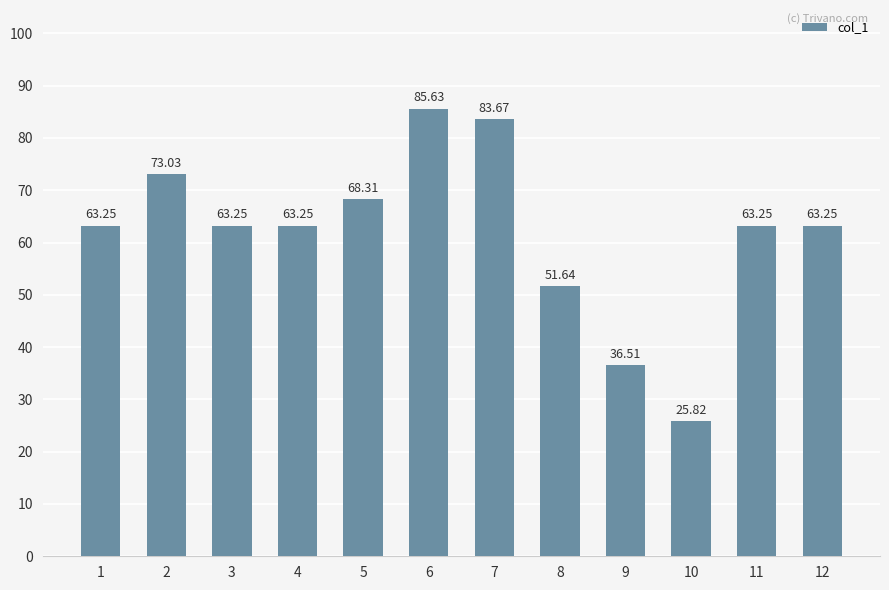

What is the ratio of the value at 7 to the value at 9?

2.3